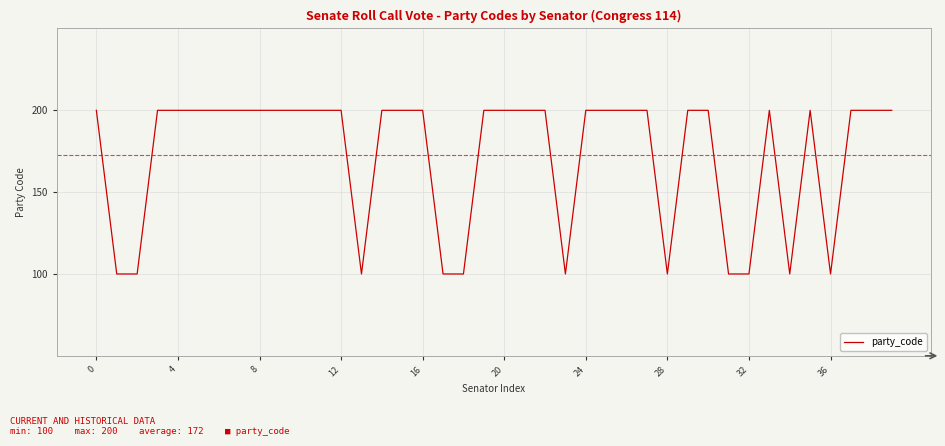

What is the difference between the maximum and minimum values?

100